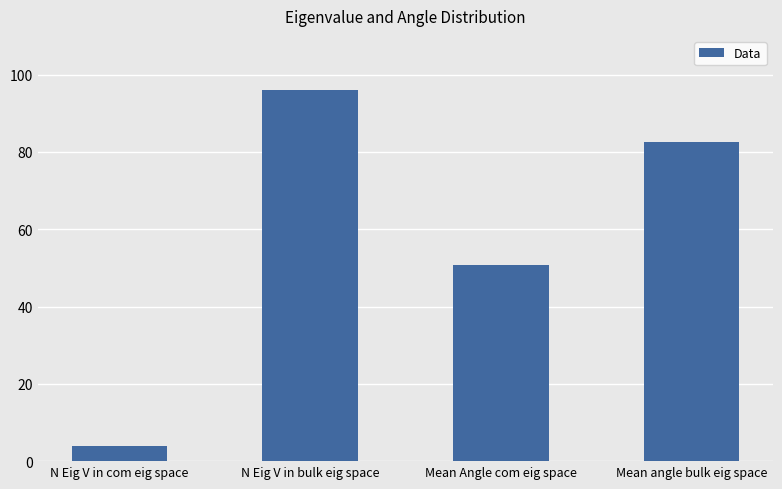

Is it true that the value at N Eig V in bulk eig space is 36.1?

False